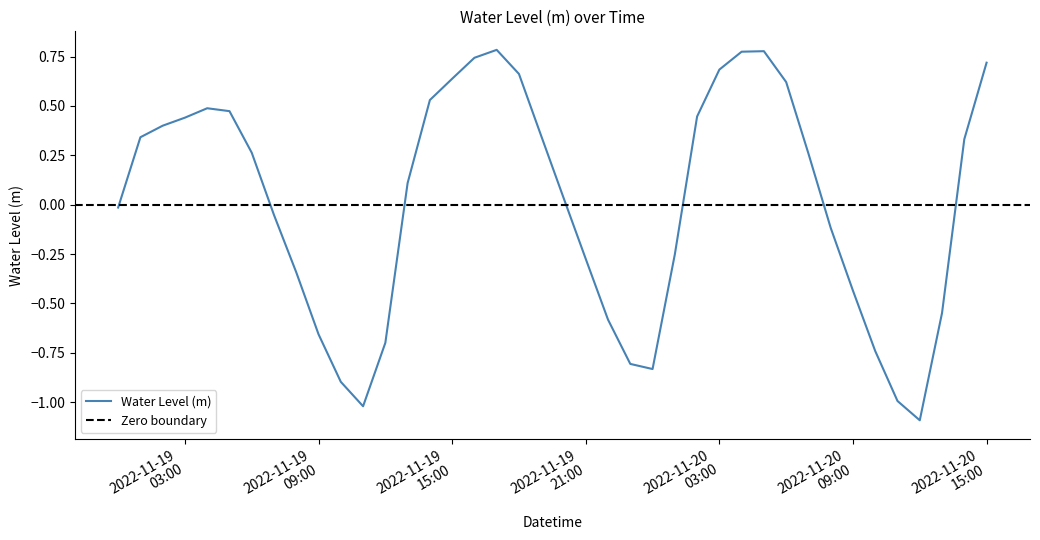

How many data points are above 0?

22